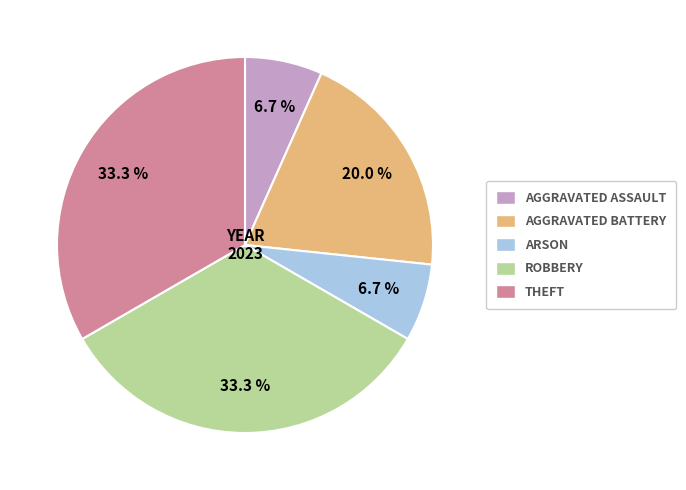

Is there a majority slice in this chart?

No